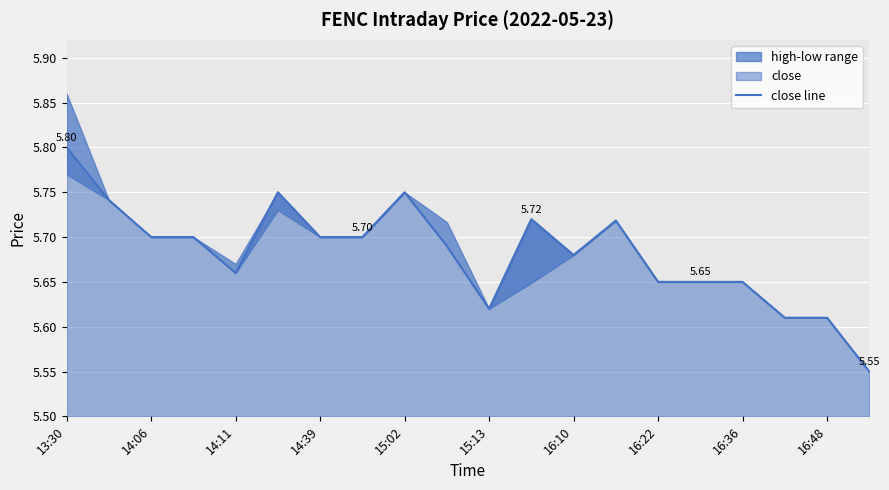

What is the sum of all values?

113.6